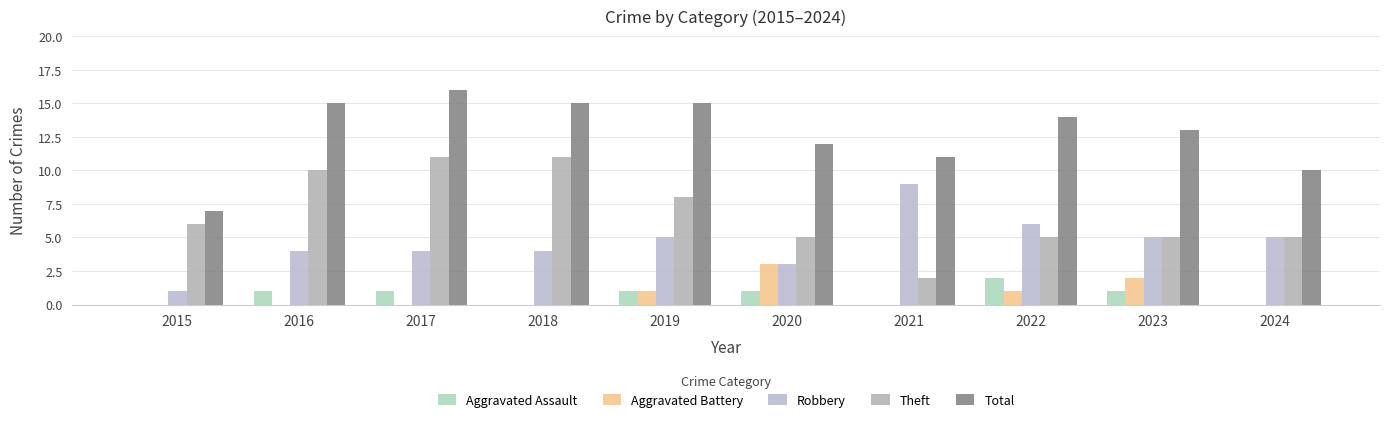

Count the Robbery values in the range 4 to 5.

6